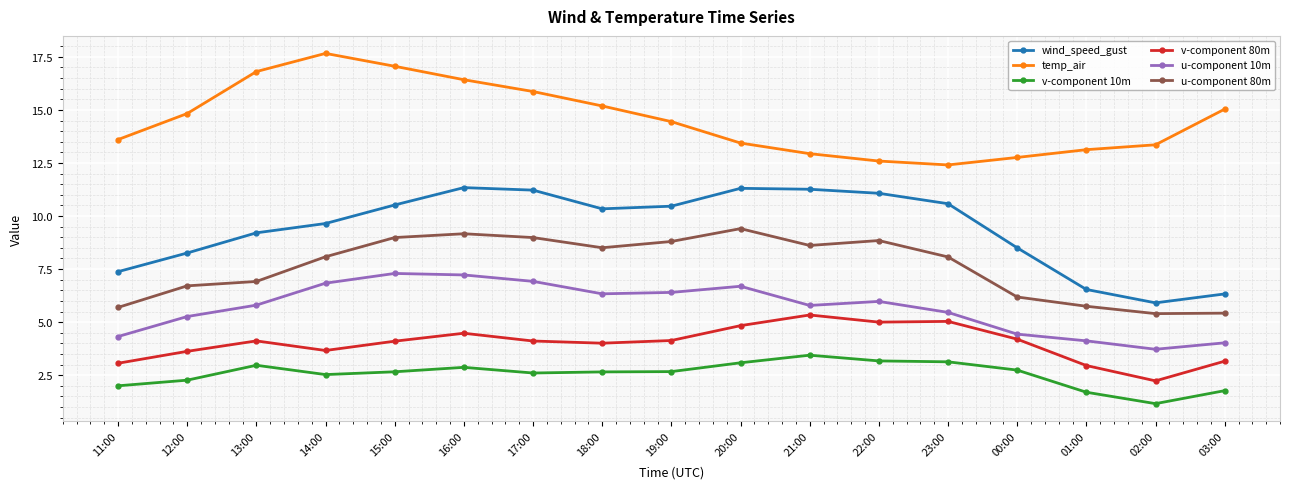

What is the greatest value displayed?

17.7